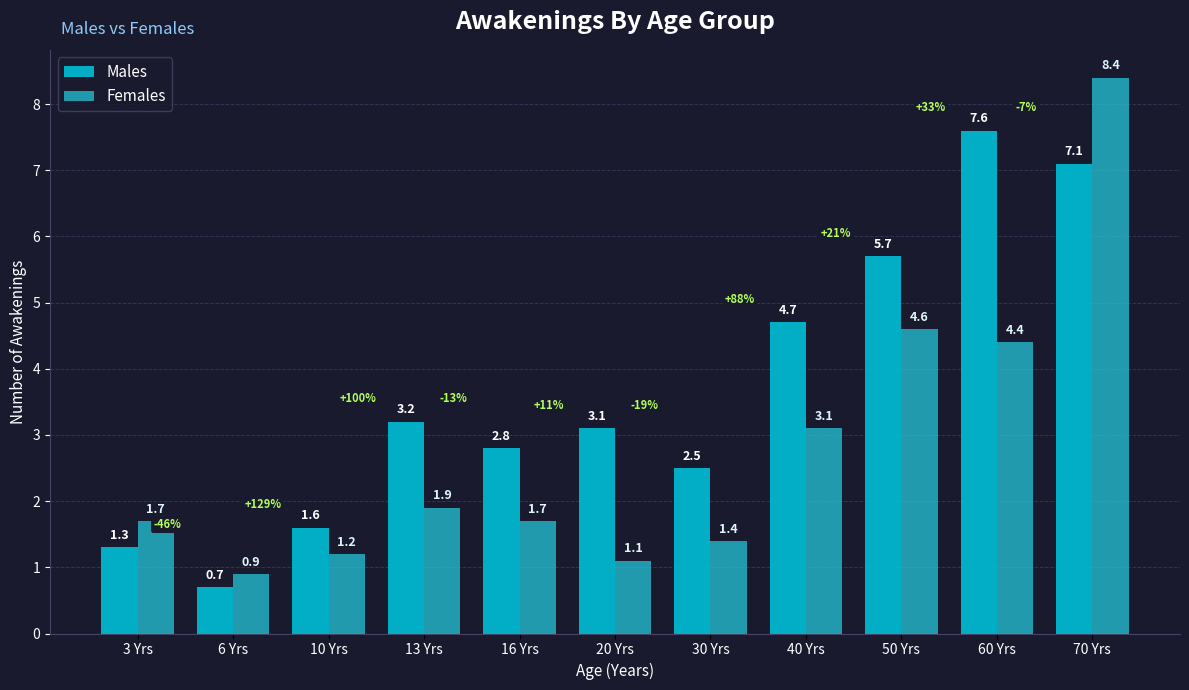

Are the bars grouped side by side (vs. stacked)?

Yes